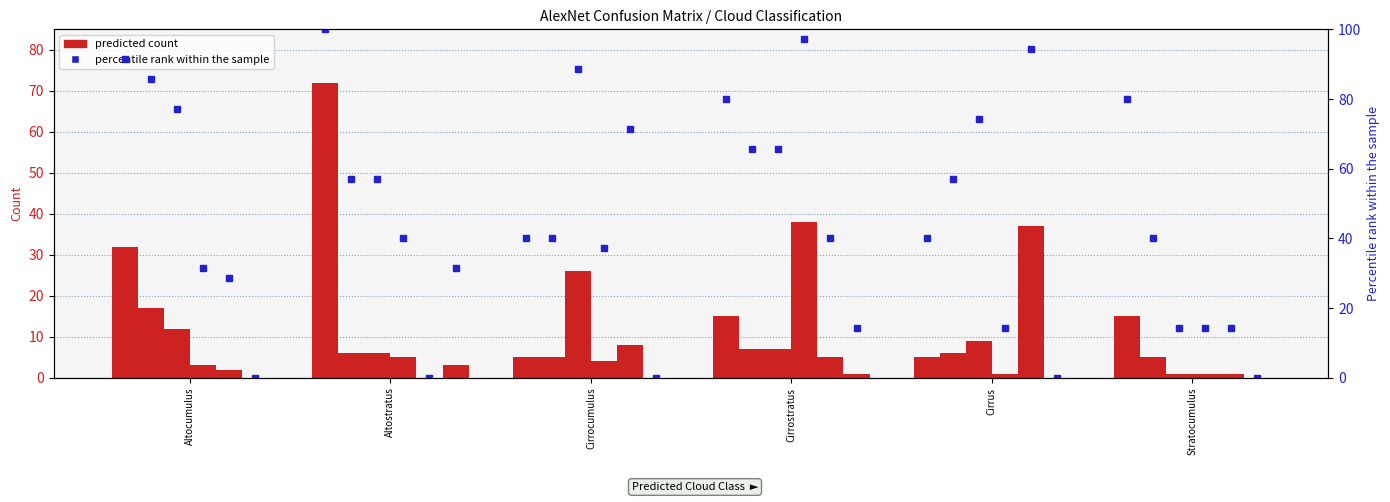

The Cumulonimbus series shows 0 at Cirrostratus. True or false?

False